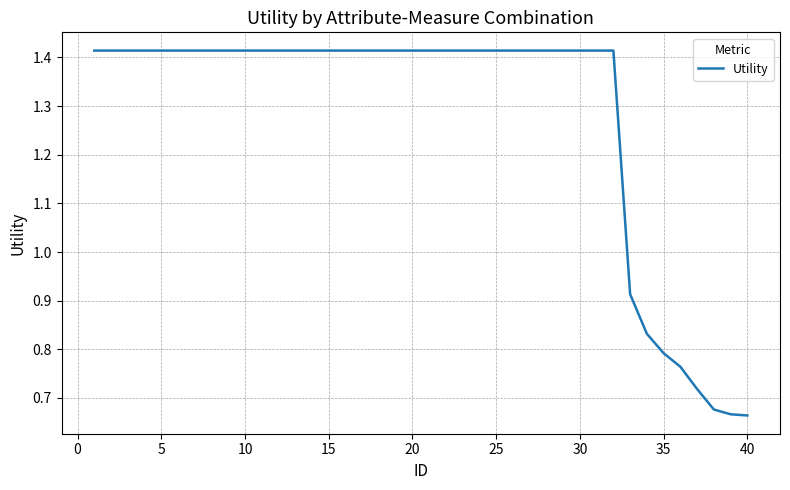

What is the maximum value shown in the chart?

1.4